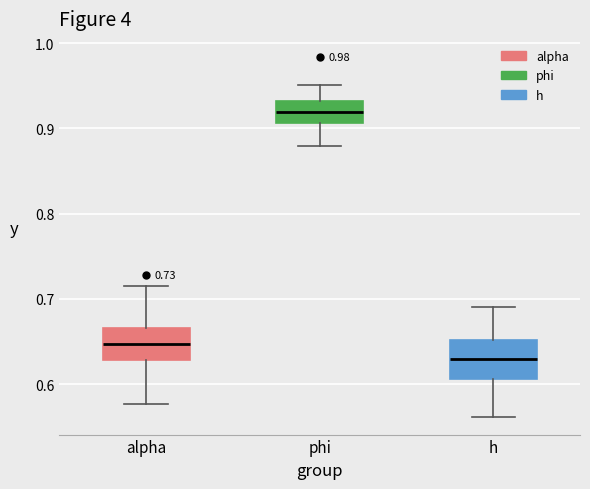

Which box's median line is the lowest?

h